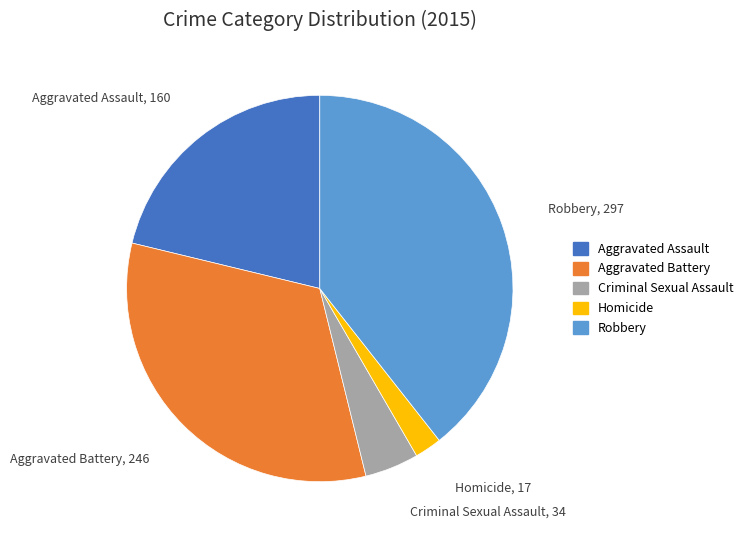

Which slice is the smallest?

Homicide